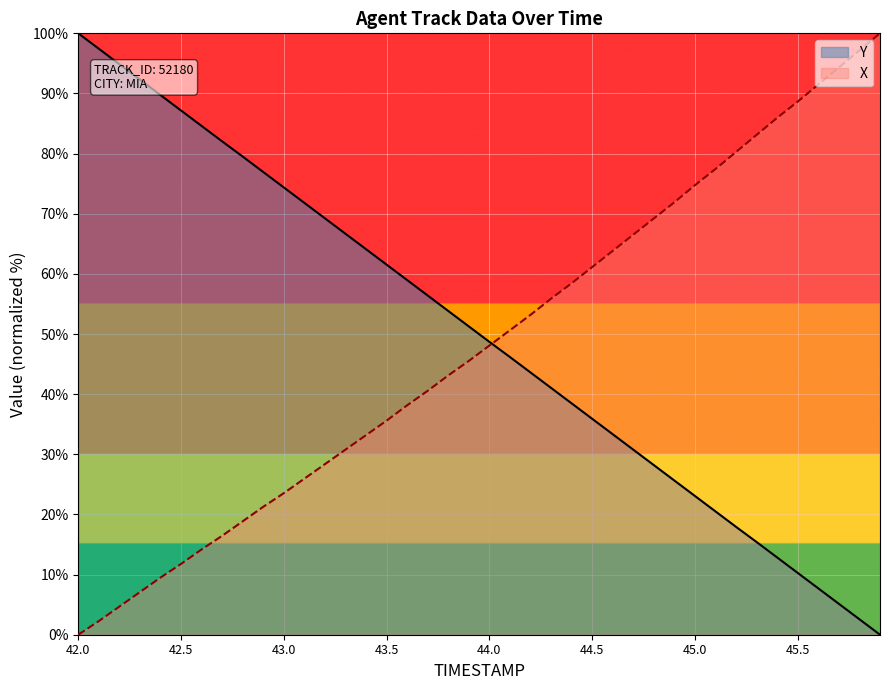

What is the value of the X point at the 33rd from the left?

80.3